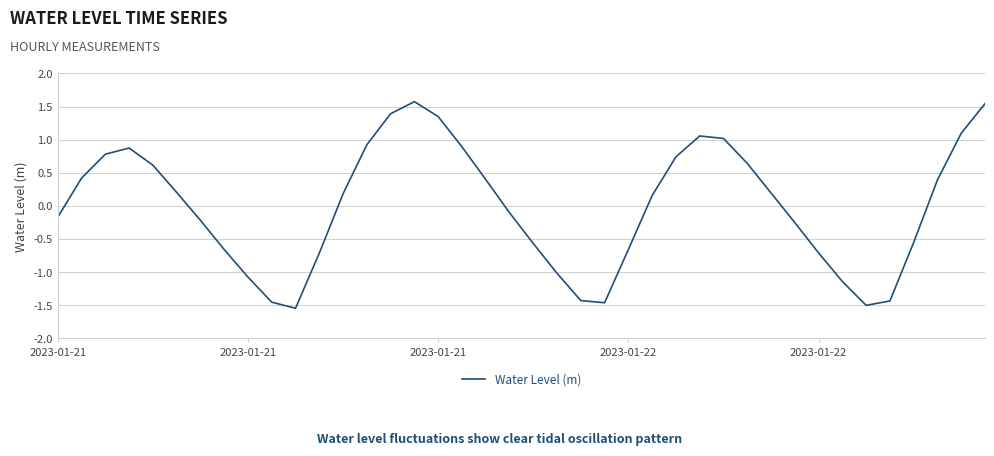

What is the maximum value shown in the chart?

1.6